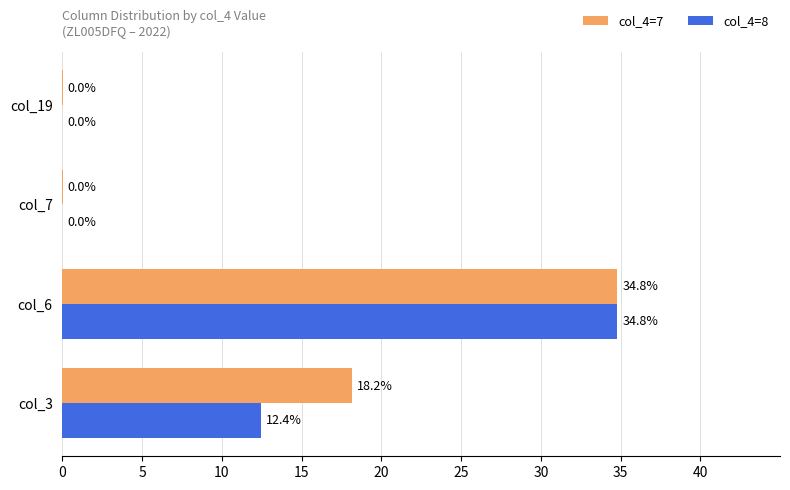

Which series has the largest total across all categories?

col_4=7